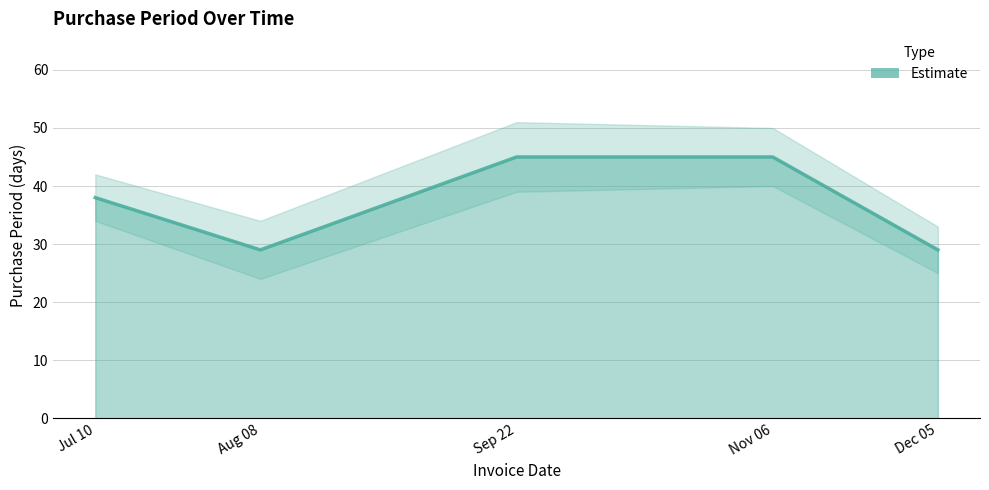

Count the number of categories in the chart.

5